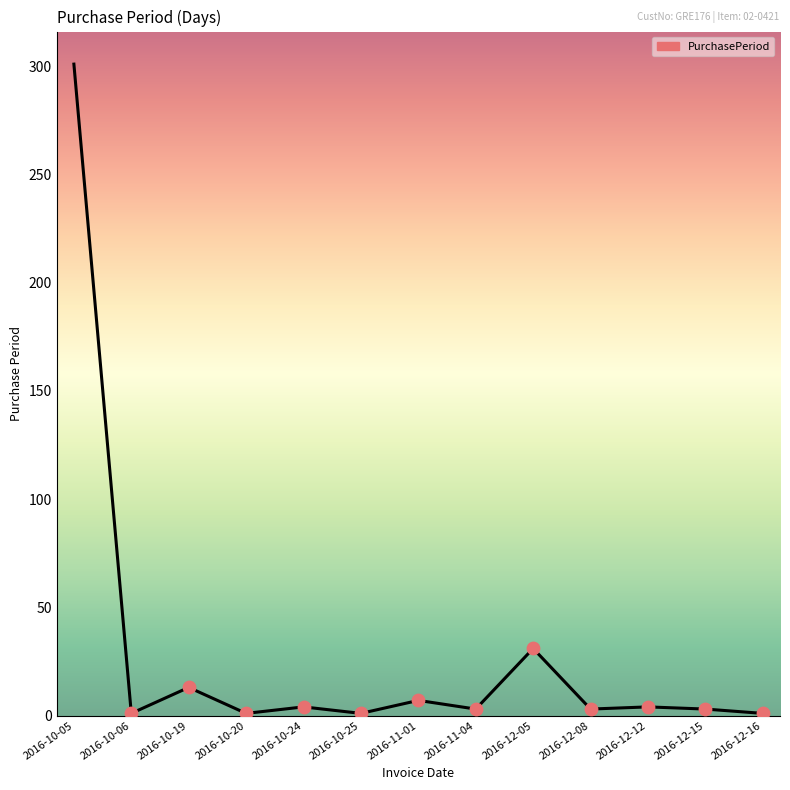

What is the change in value from 2016-10-05 to 2016-10-24?

-297